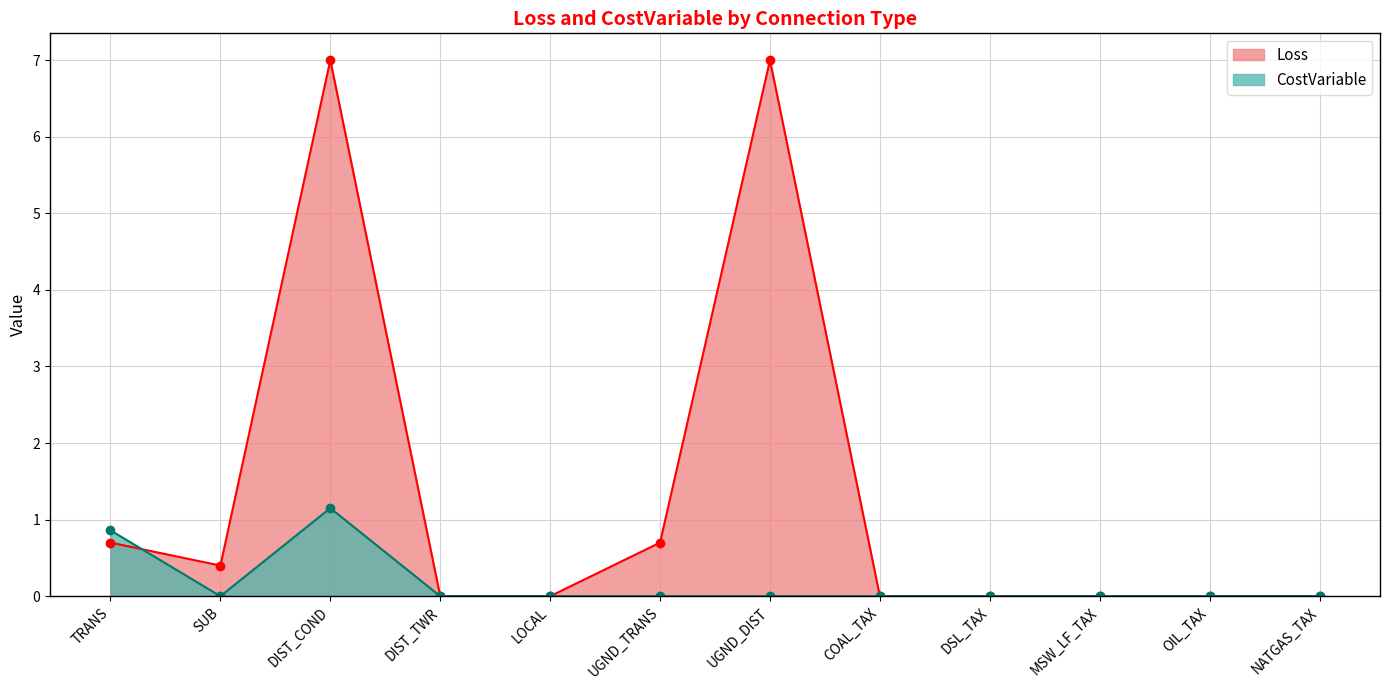

List the labels in order of CostVariable value, smallest first.

SUB, DIST_TWR, LOCAL, UGND_TRANS, UGND_DIST, COAL_TAX, DSL_TAX, MSW_LF_TAX, OIL_TAX, NATGAS_TAX, TRANS, DIST_COND